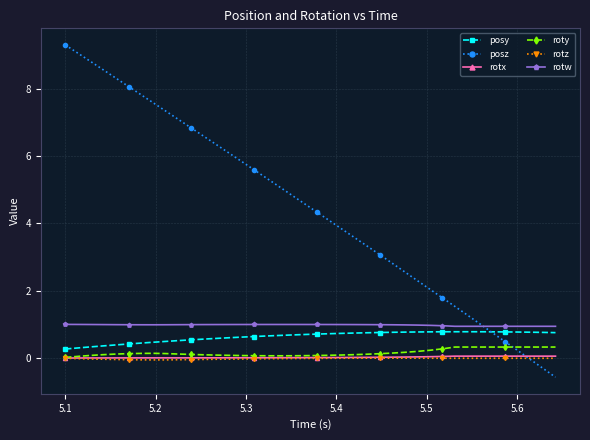

True or false: posz has more than 2 points higher than both neighbors.

False